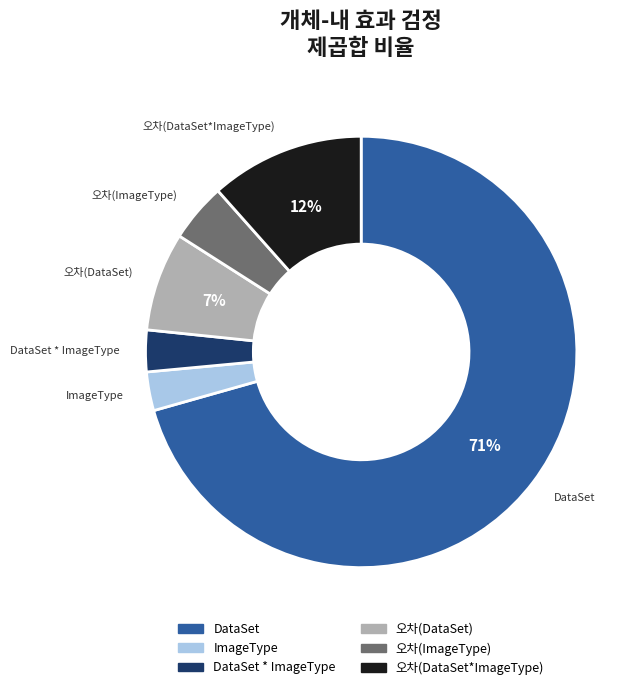

To the nearest percent, what is the difference between the largest and smallest slice percentages?

68%